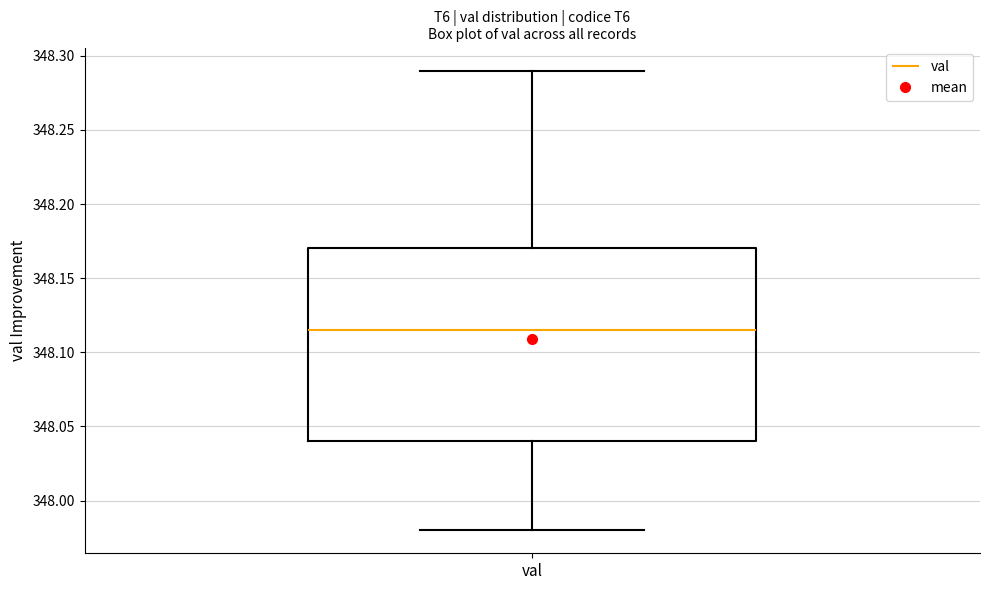

Where is the upper edge of the box for val on the y-axis? The values are not printed on the chart, so give them approximately, as read against the axis.

348.170